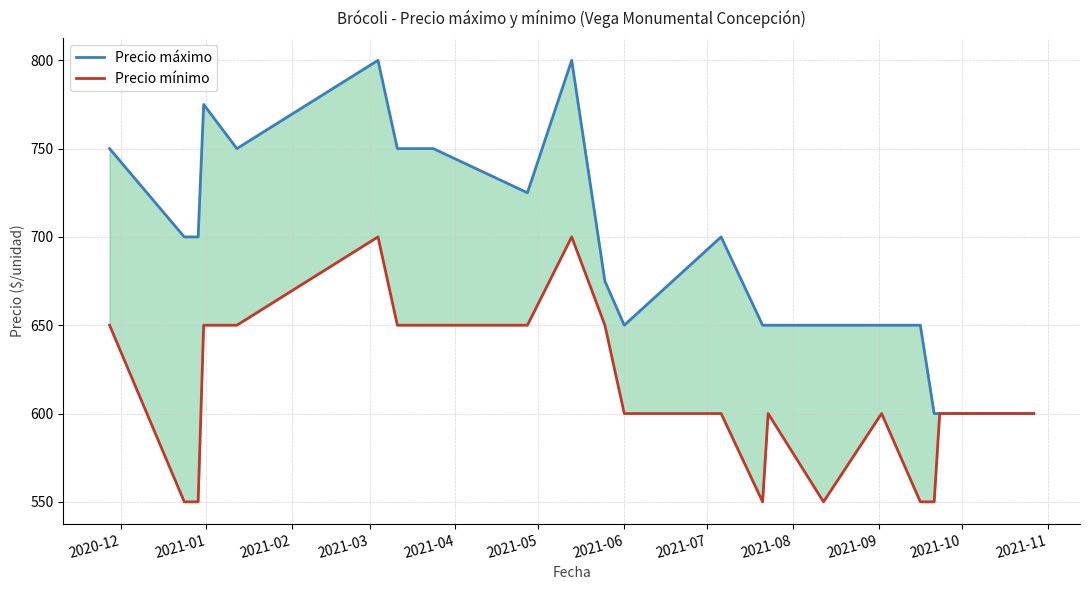

What is the greatest value displayed?

800